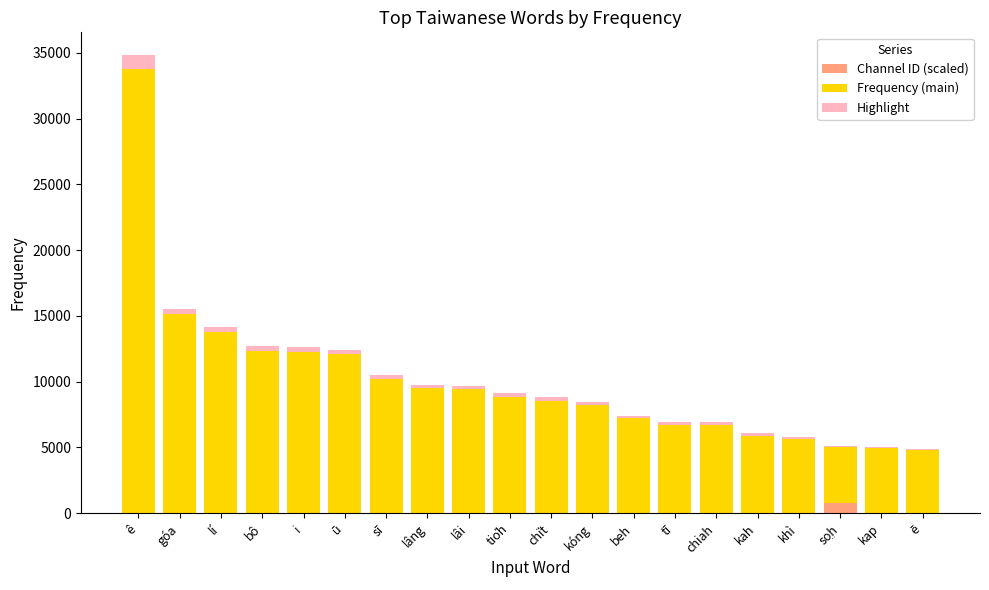

At which category is the sum across all series the highest?

ê